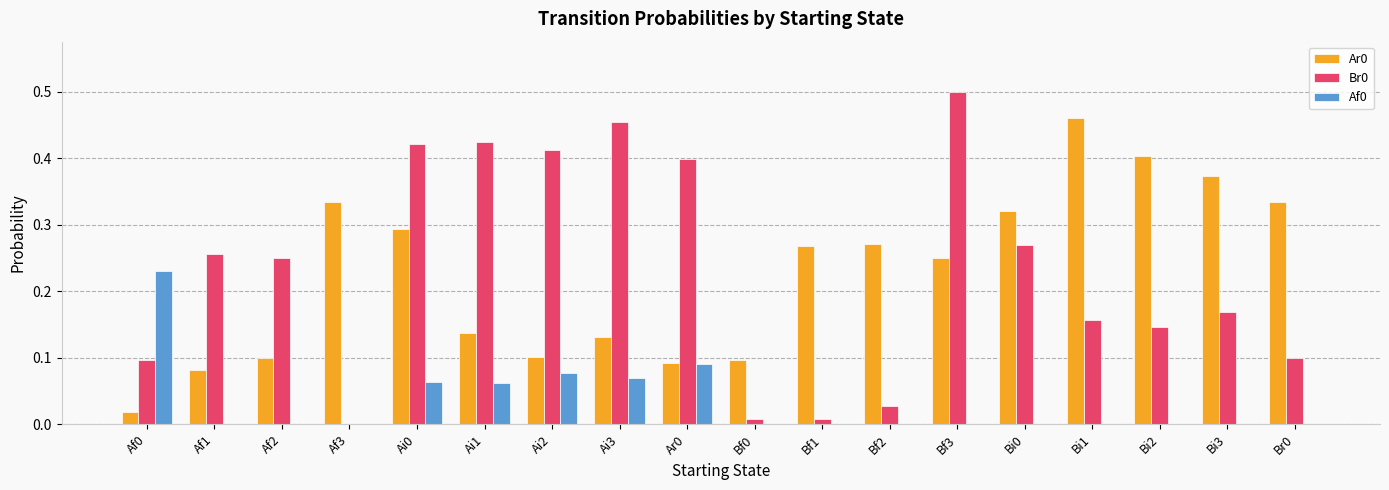

Is it true that Af0 equals 0.1 at Af3?

False